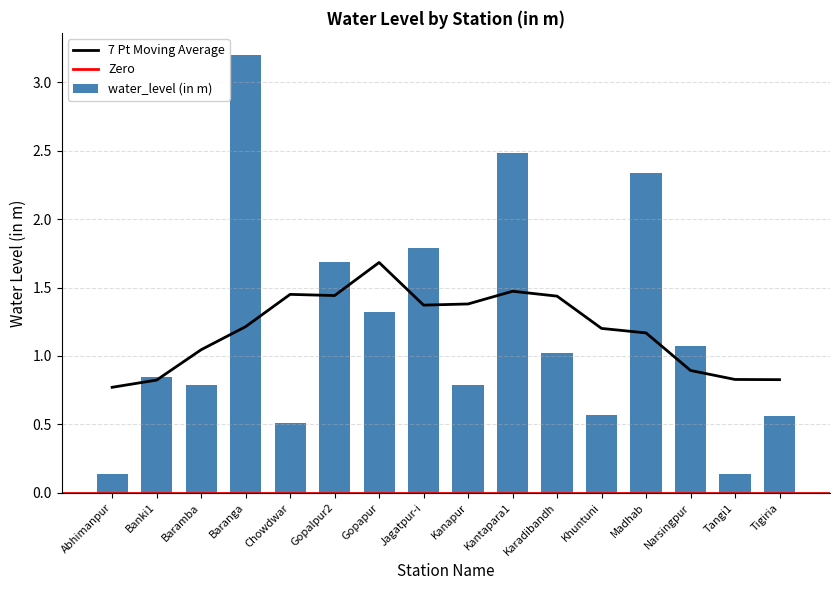

Does the chart contain stacked bars?

No